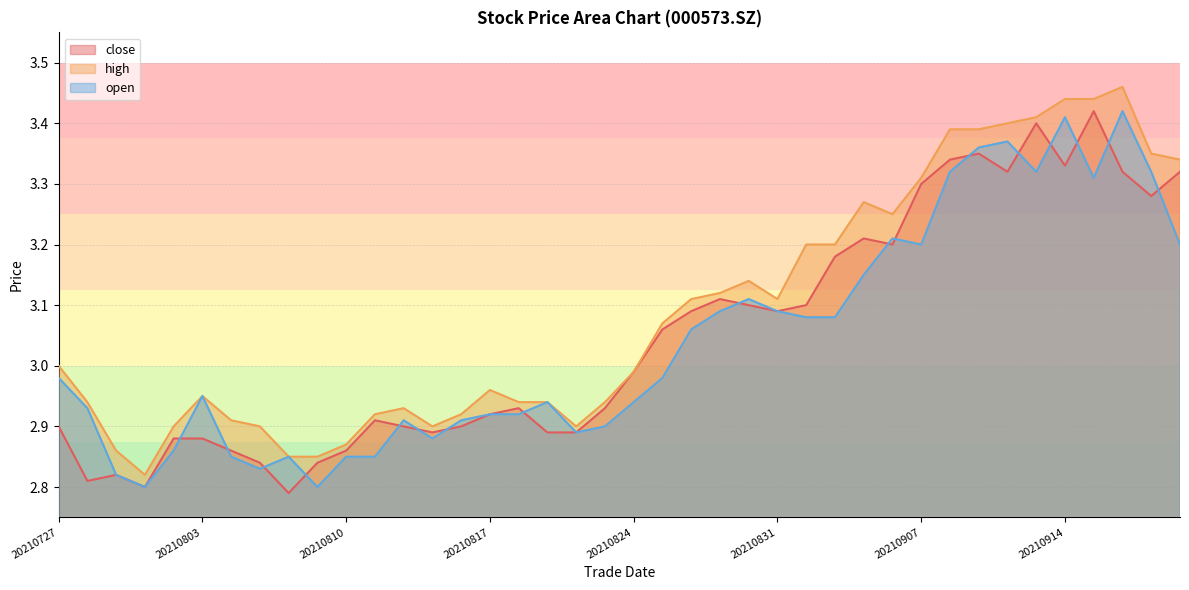

Which series ends up on top after the final intersection of open and close?

close